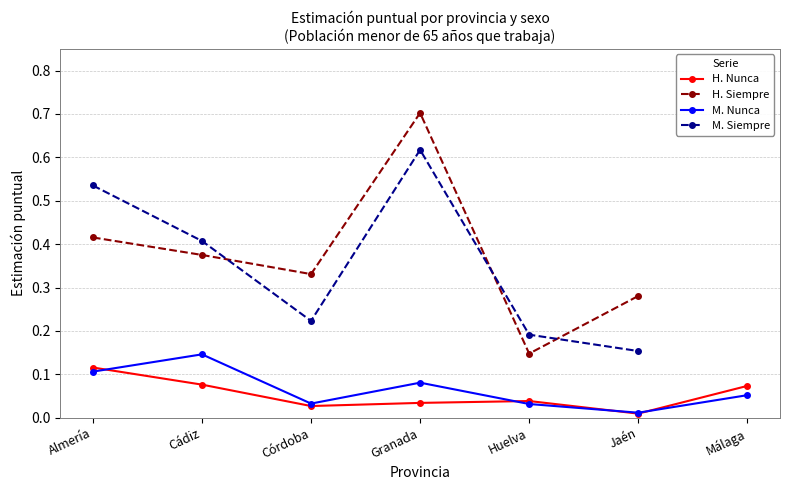

What position from the left is Jaén?

6